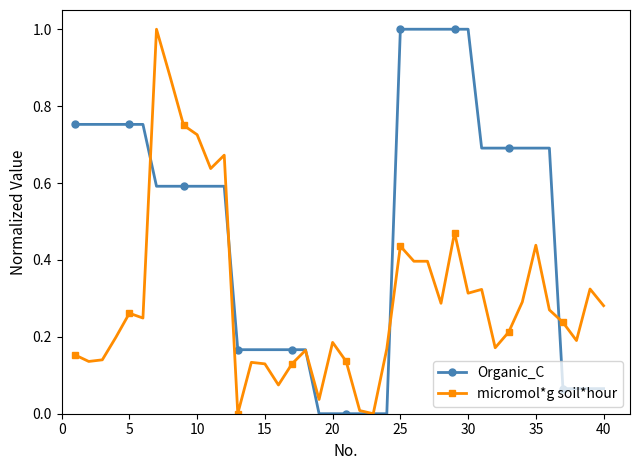

Rank the series by their average value, from lowest to highest.

micromol*g soil*hour, Organic_C